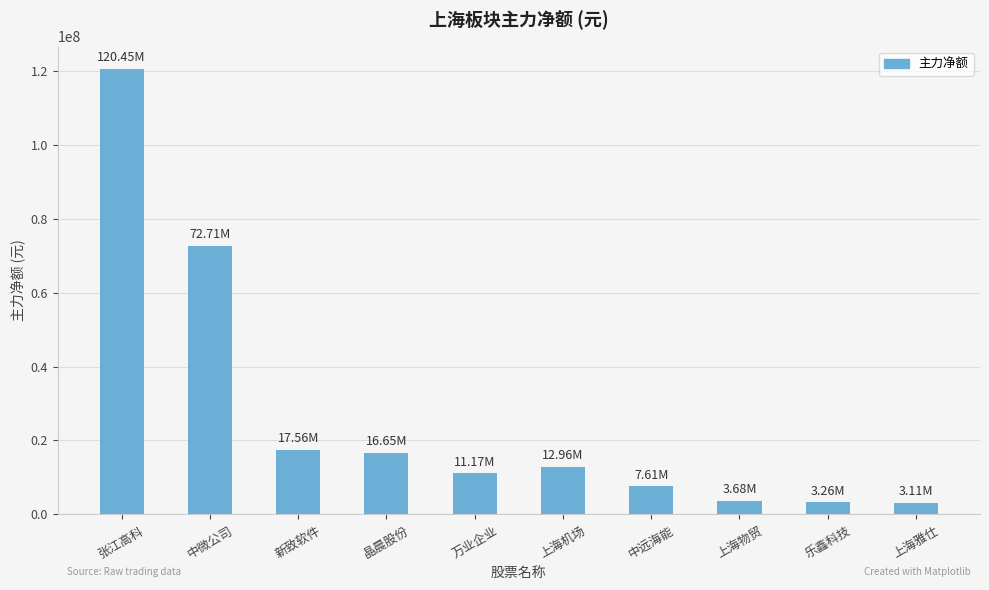

Where does the data first go above 12959567?

张江高科